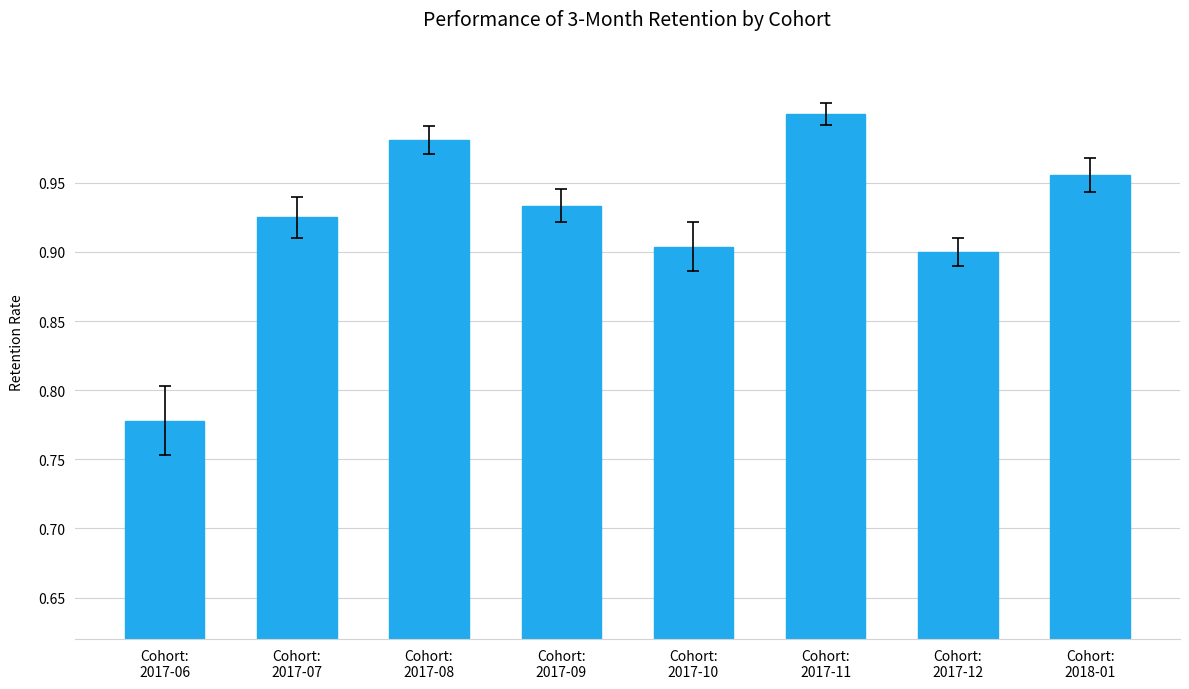

Rank the categories by value from highest to lowest.

Cohort:
2017-11, Cohort:
2017-08, Cohort:
2018-01, Cohort:
2017-09, Cohort:
2017-07, Cohort:
2017-10, Cohort:
2017-12, Cohort:
2017-06